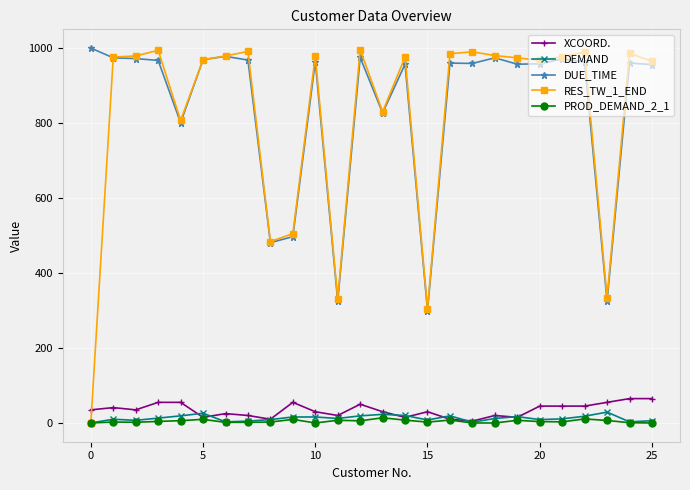

What is the value of the DUE_TIME point at the 10th from the left?

497.0